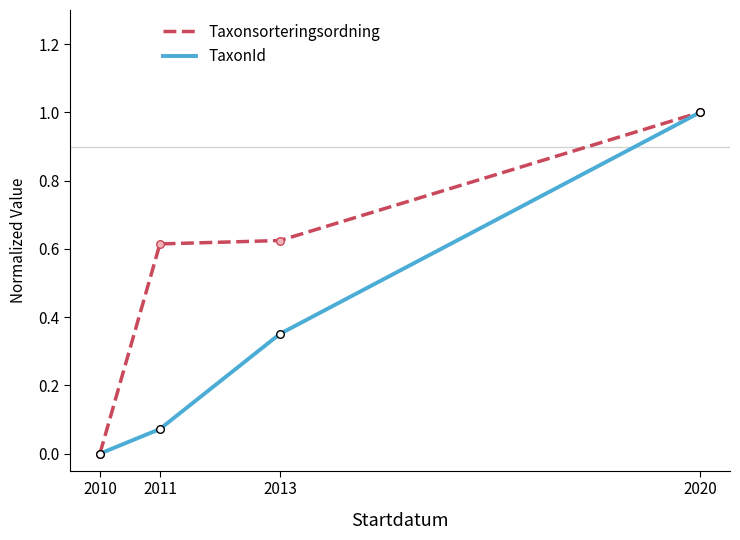

What is the total value across all series at 2013?

1.0